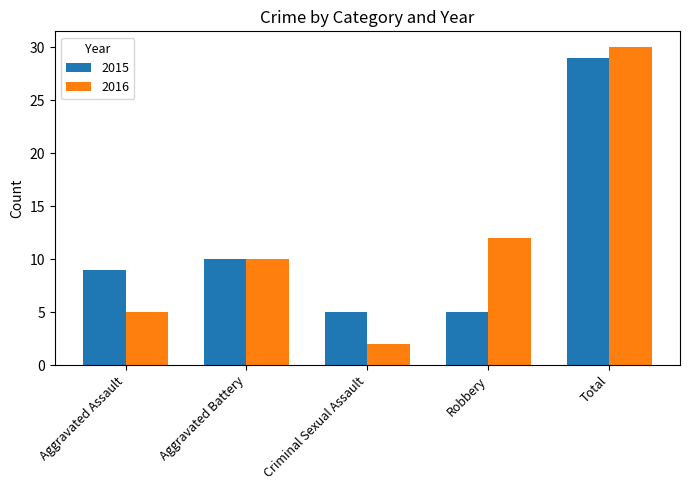

How many distinct data groups are displayed?

2